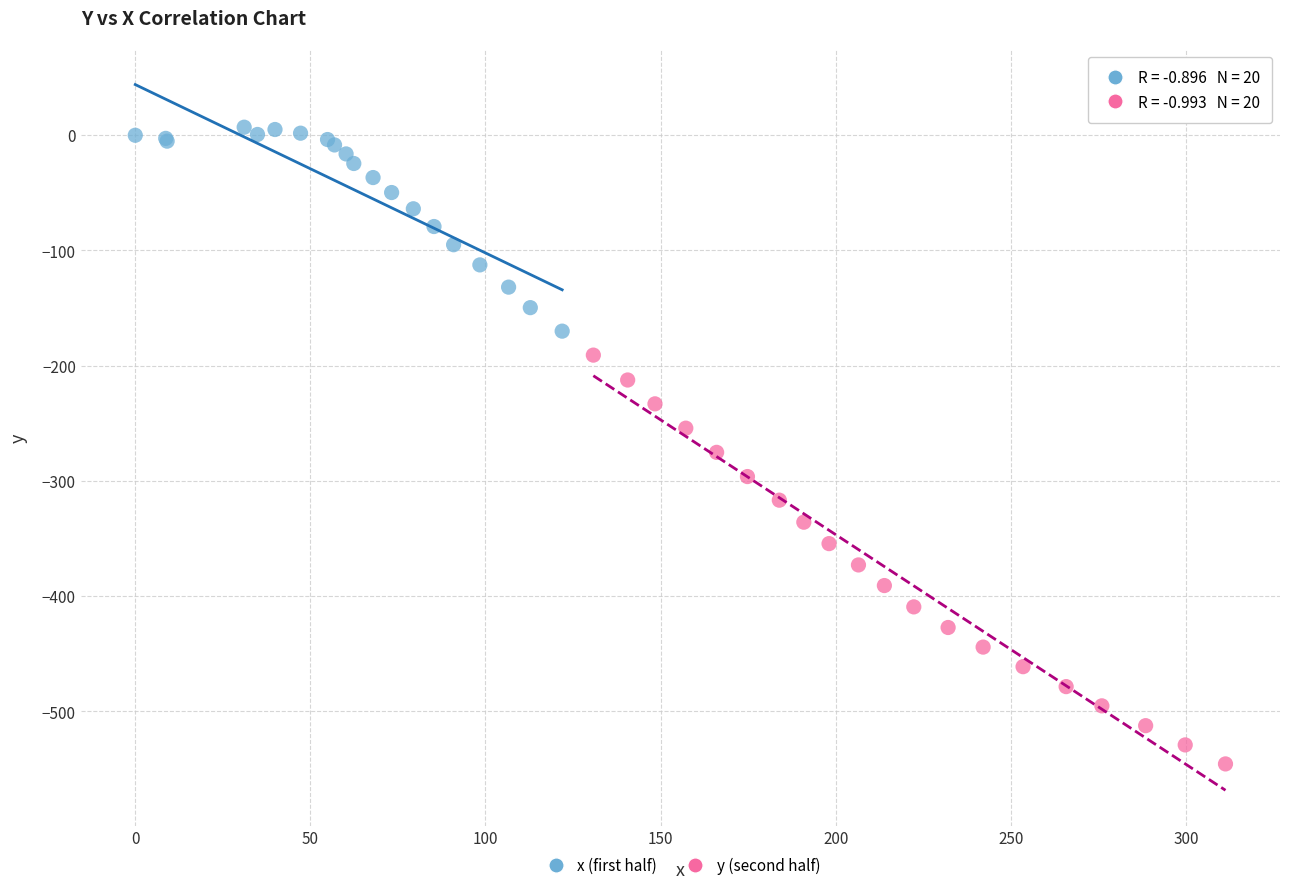

Which series has the widest spread of Y values?

y (second half)